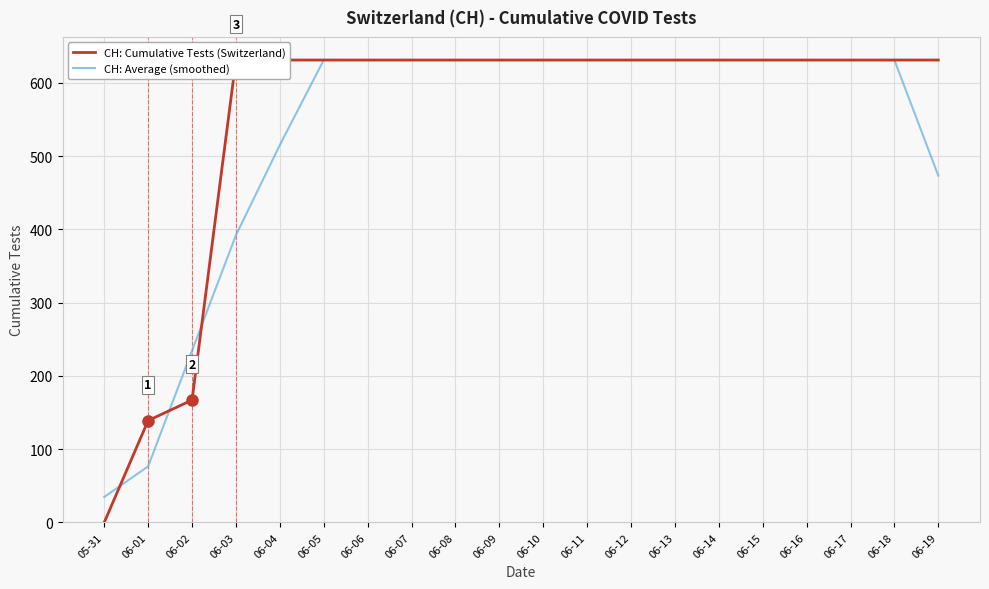

What is the total value across all series at 06-17?

1262.0